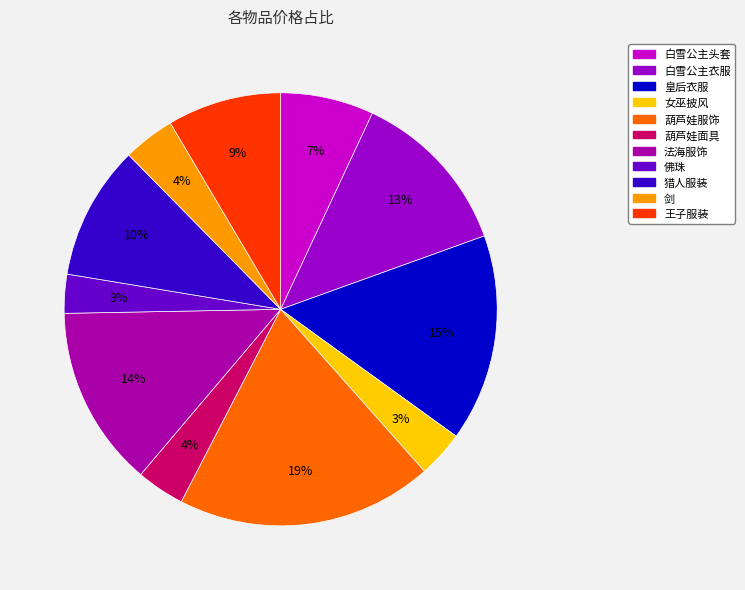

To the nearest percent, what is the difference between the 葫芦娃服饰 and 佛珠 slice percentages?

16%